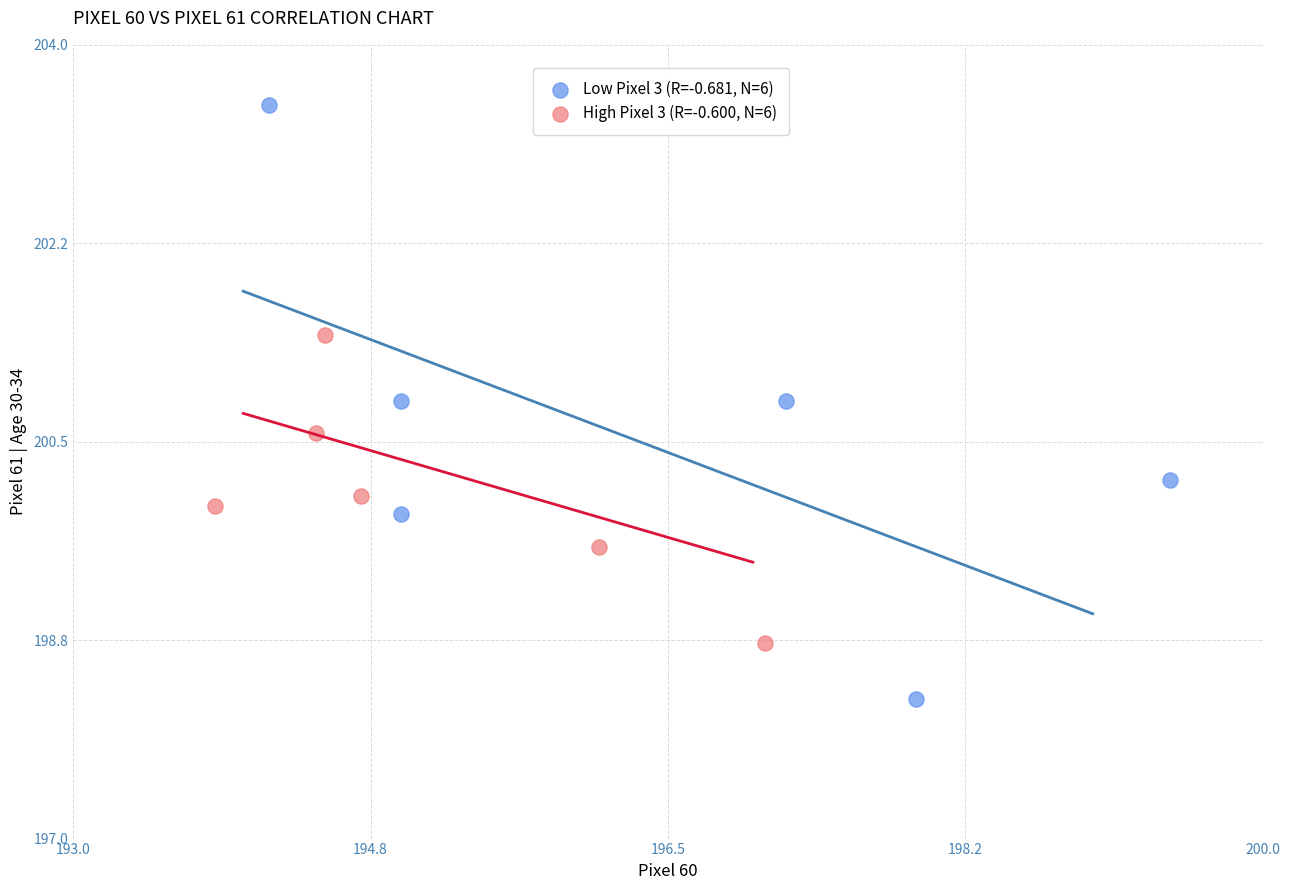

What are all the series names shown in the legend?

Low Pixel 3 (R=-0.681, N=6), High Pixel 3 (R=-0.600, N=6)